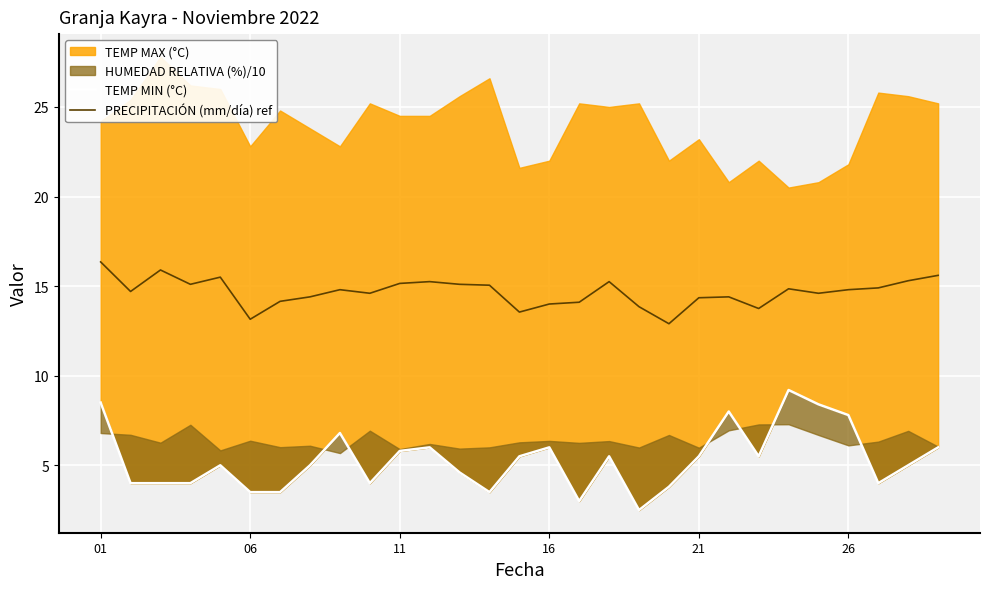

What is the lowest value of the PRECIPITACIÓN (mm/día) ref series?

12.9